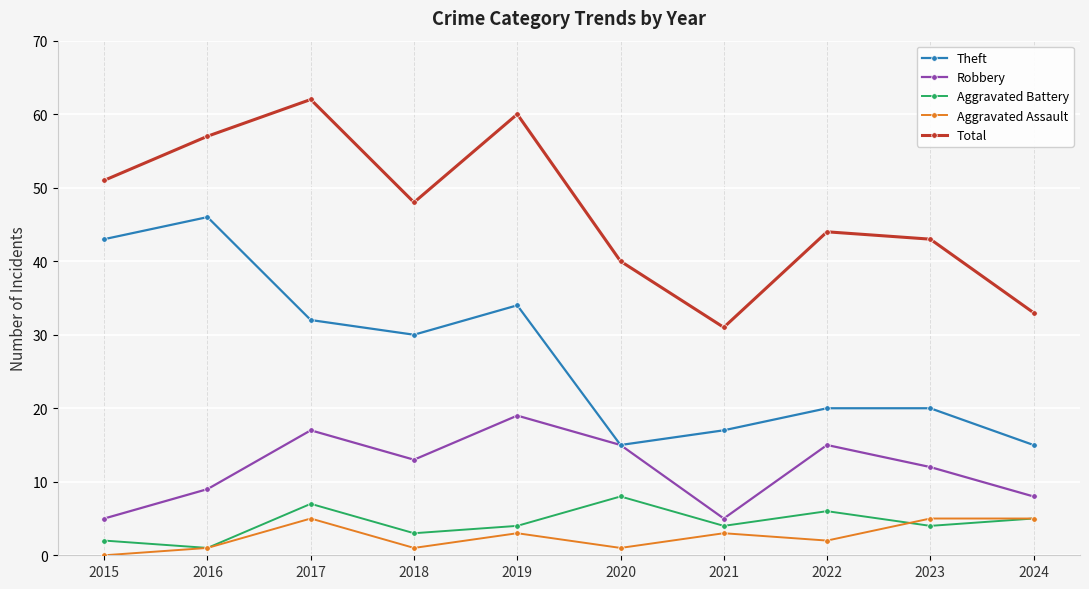

True or false: Robbery has more than 2 interior local peaks.

True